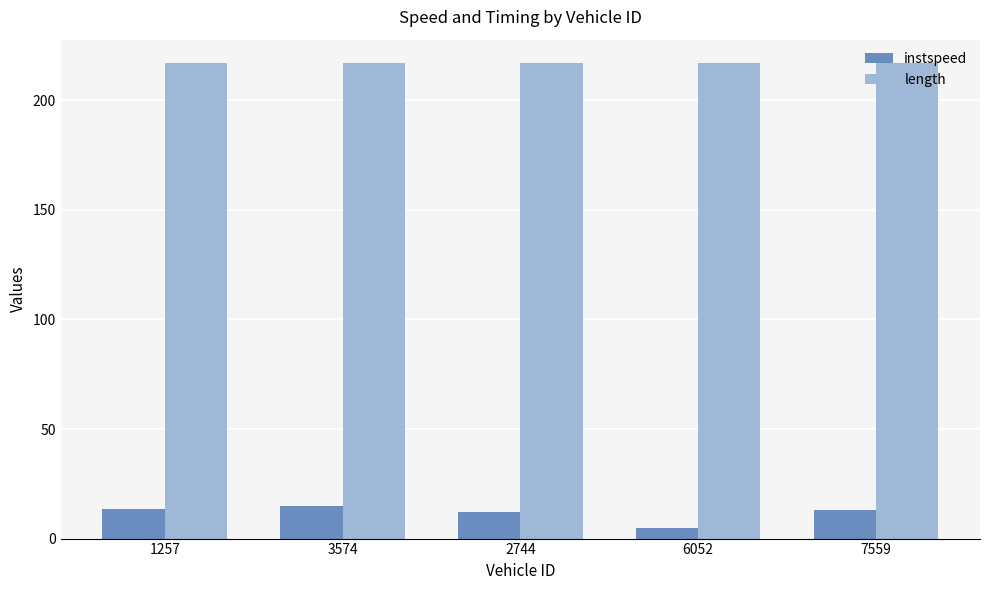

Is the value of length at 1257 greater than the value of instspeed at 6052?

Yes